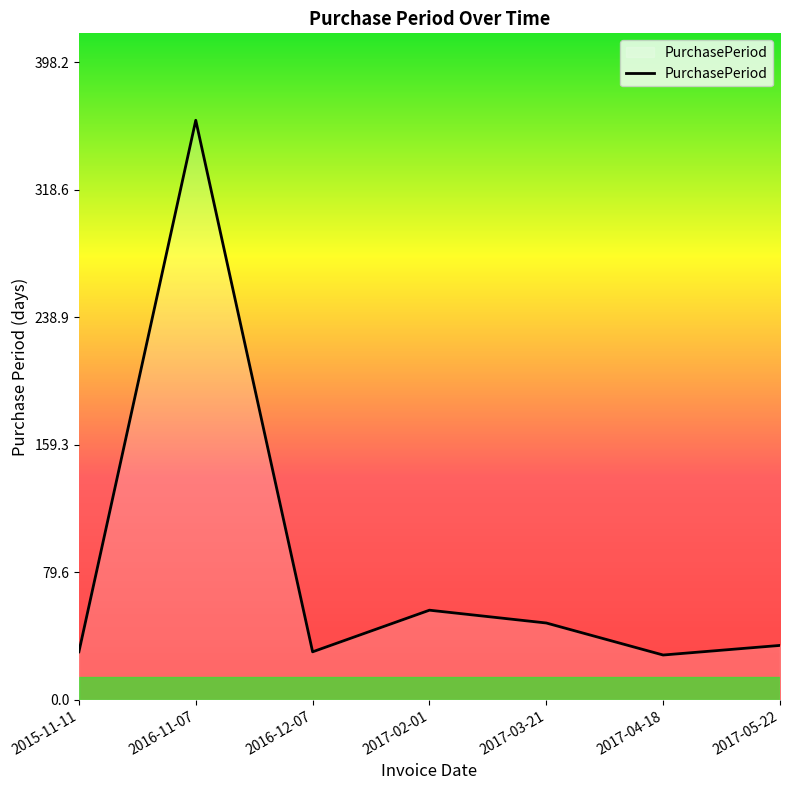

Which label corresponds to the largest value in the chart?

2016-11-07